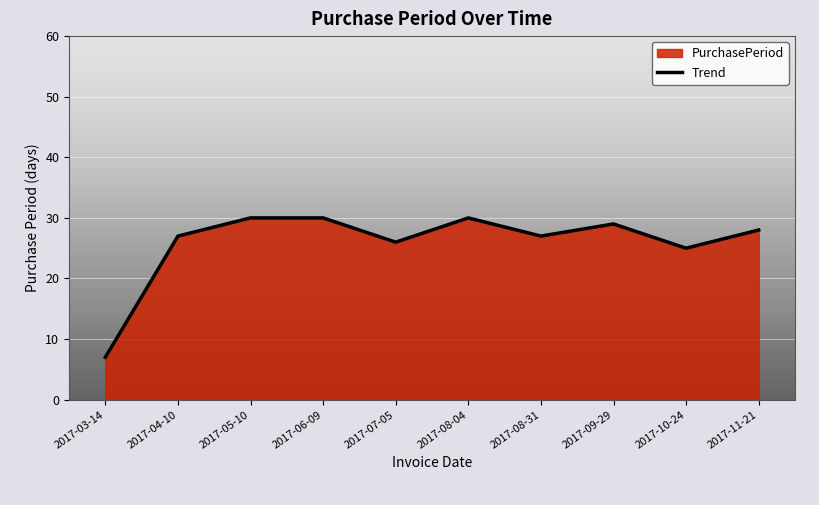

The value at 2017-08-31 is 40. True or false?

False